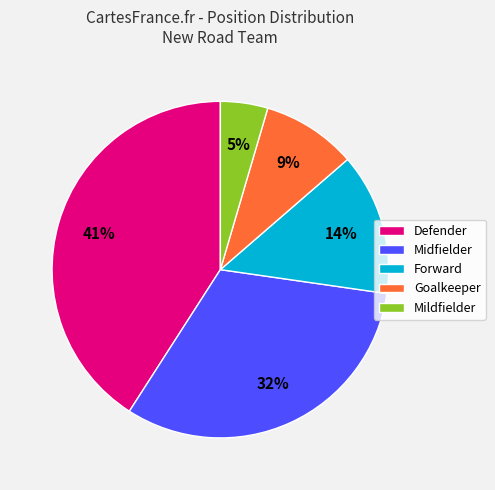

Between Forward and Defender, which is larger?

Defender